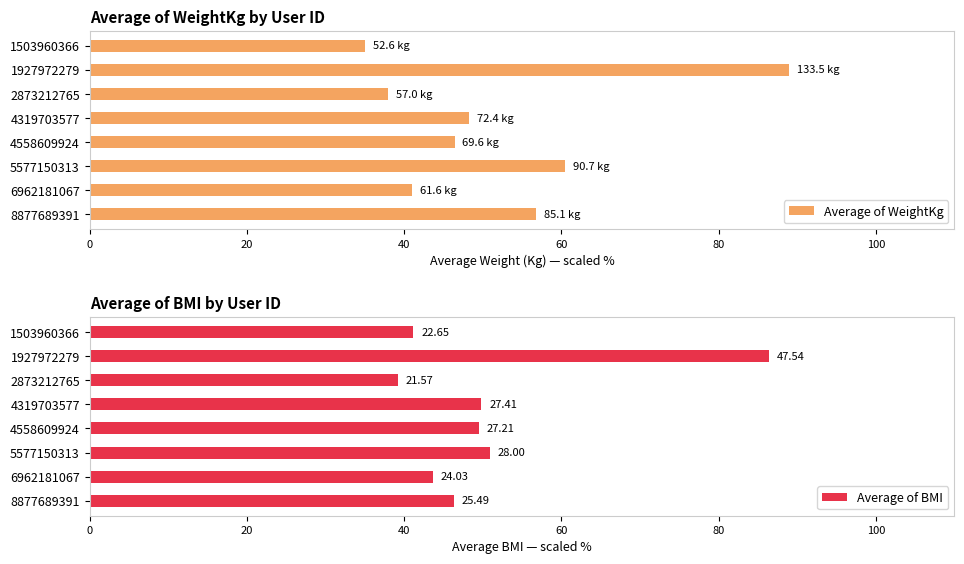

What is the minimum value for Average of BMI?

39.2